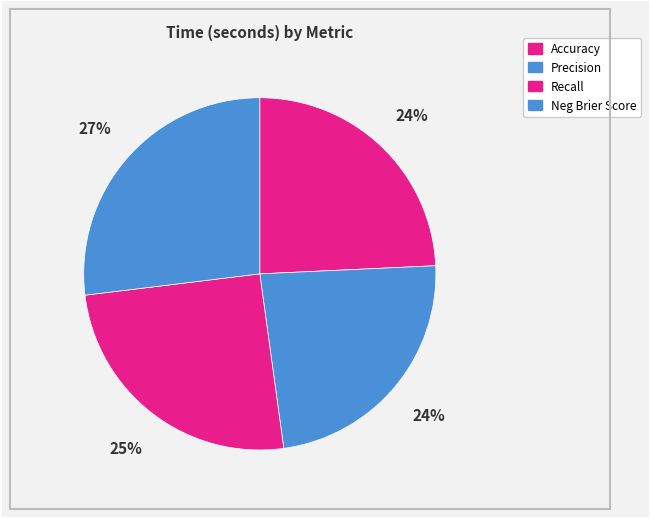

Rank the categories by value from highest to lowest.

Neg Brier Score, Recall, Accuracy, Precision